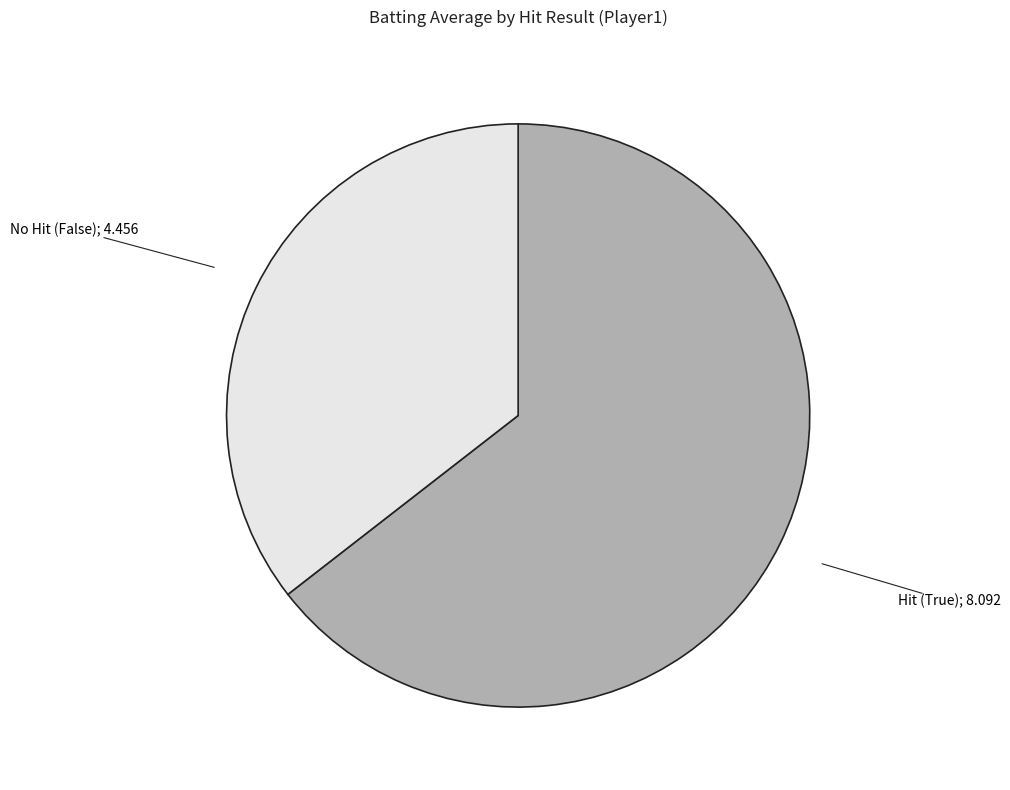

Does any single category account for the majority?

Yes